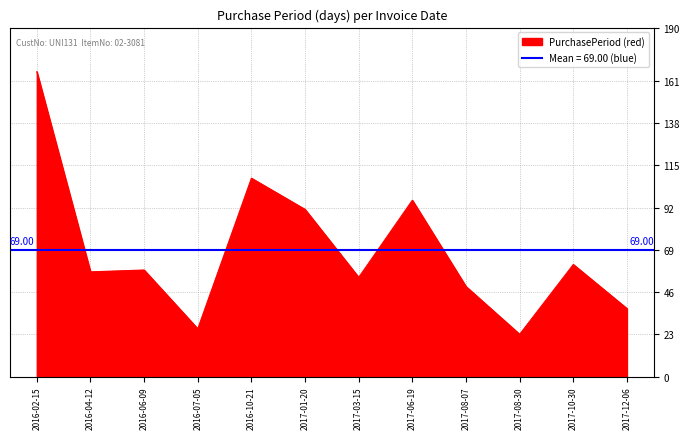

Approximately how many times larger is the value at 2016-02-15 compared to 2016-07-05?

6.4